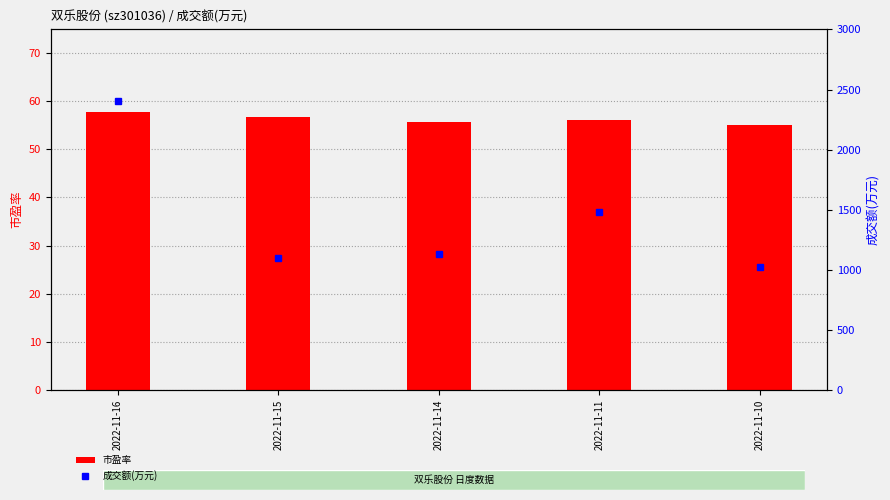

True or false: 成交额(万元) has a value of 2406.0 at 2022-11-16.

True